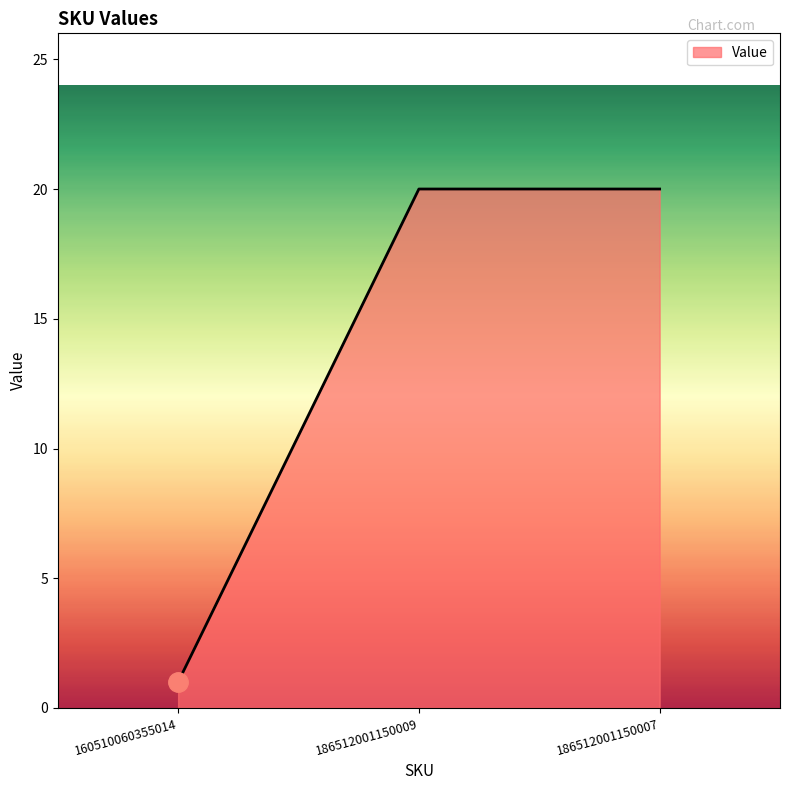

Where is the data nearest to the value 10?

160510060355014